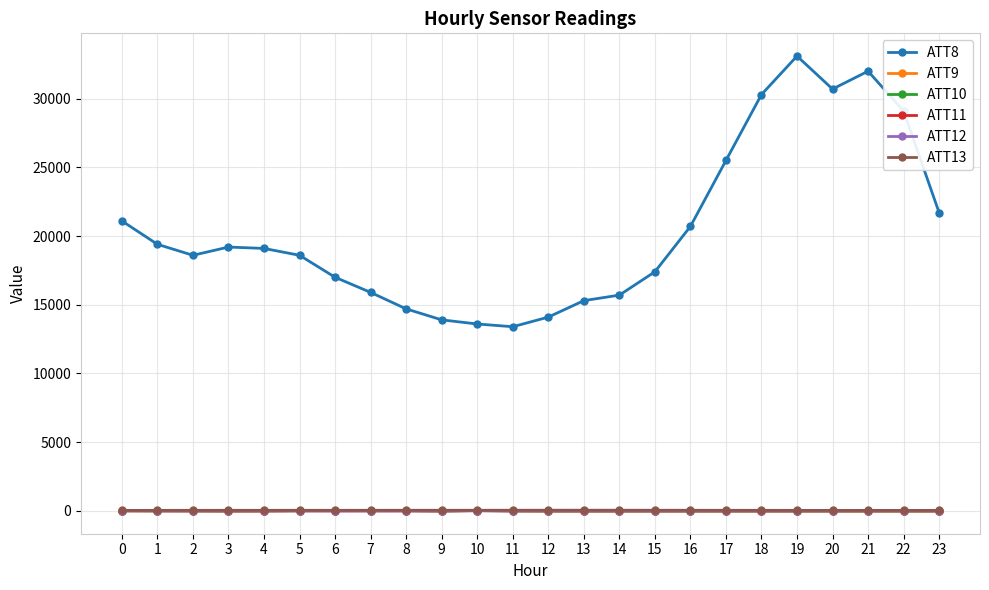

What is the maximum value for ATT13?

47.2